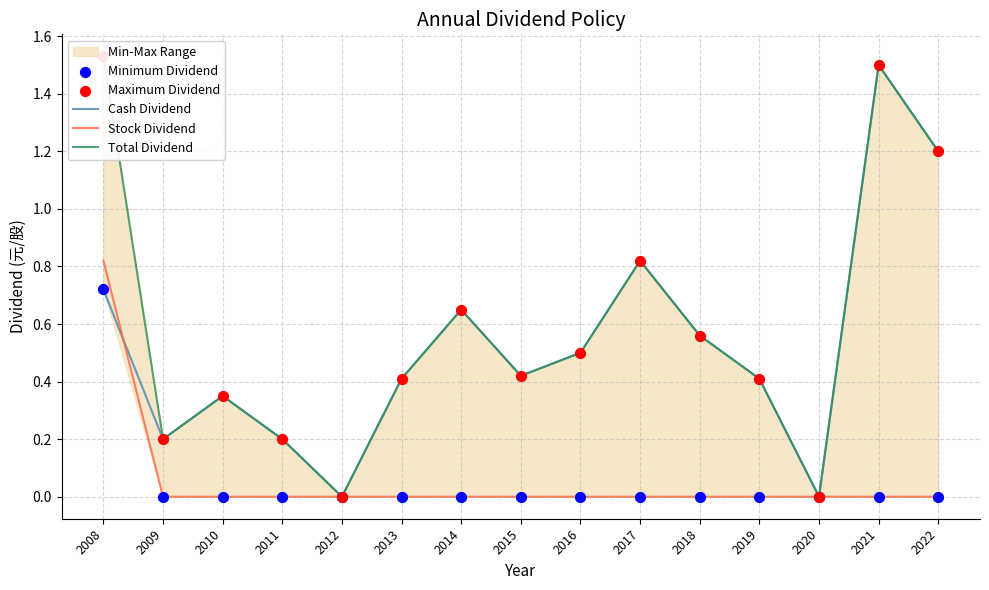

Is the value of Cash Dividend at 2021 greater than the value of Maximum Dividend at 2015?

Yes